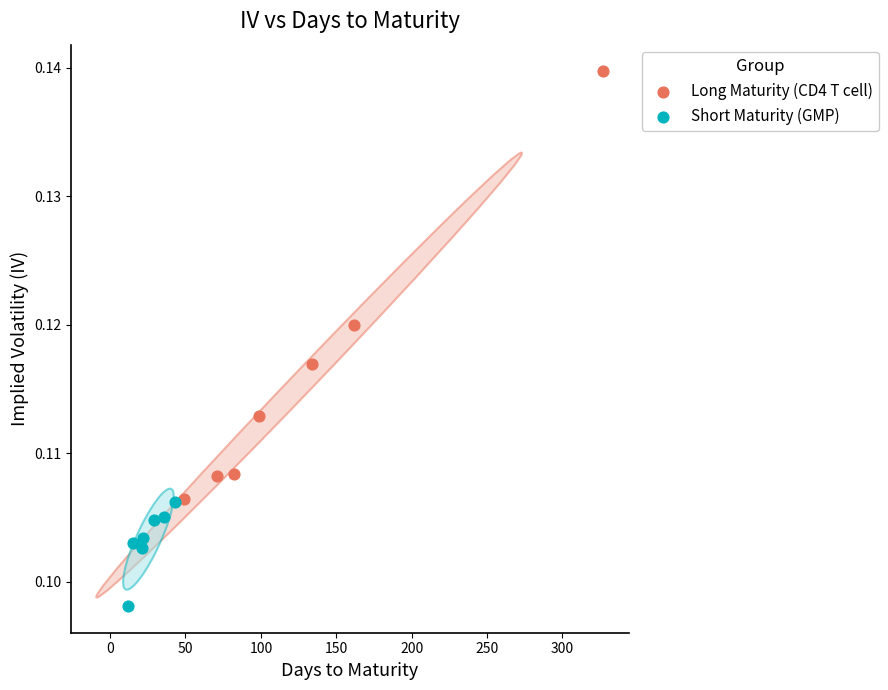

Which series reaches the maximum Y coordinate?

Long Maturity (CD4 T cell)